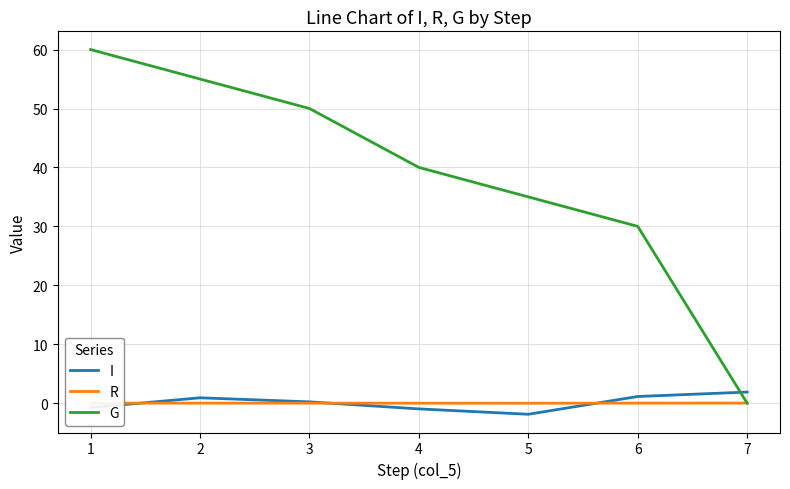

At which category is the sum across all series the highest?

1